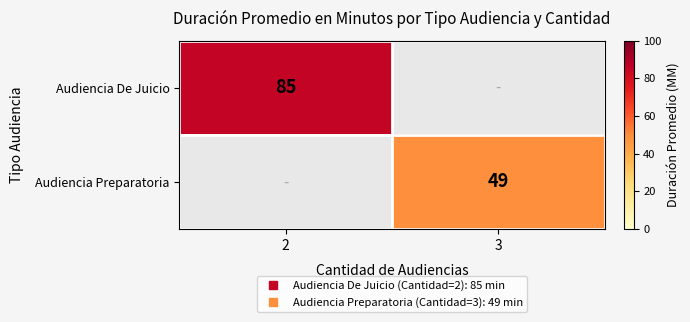

What is the greatest value displayed?

85.0